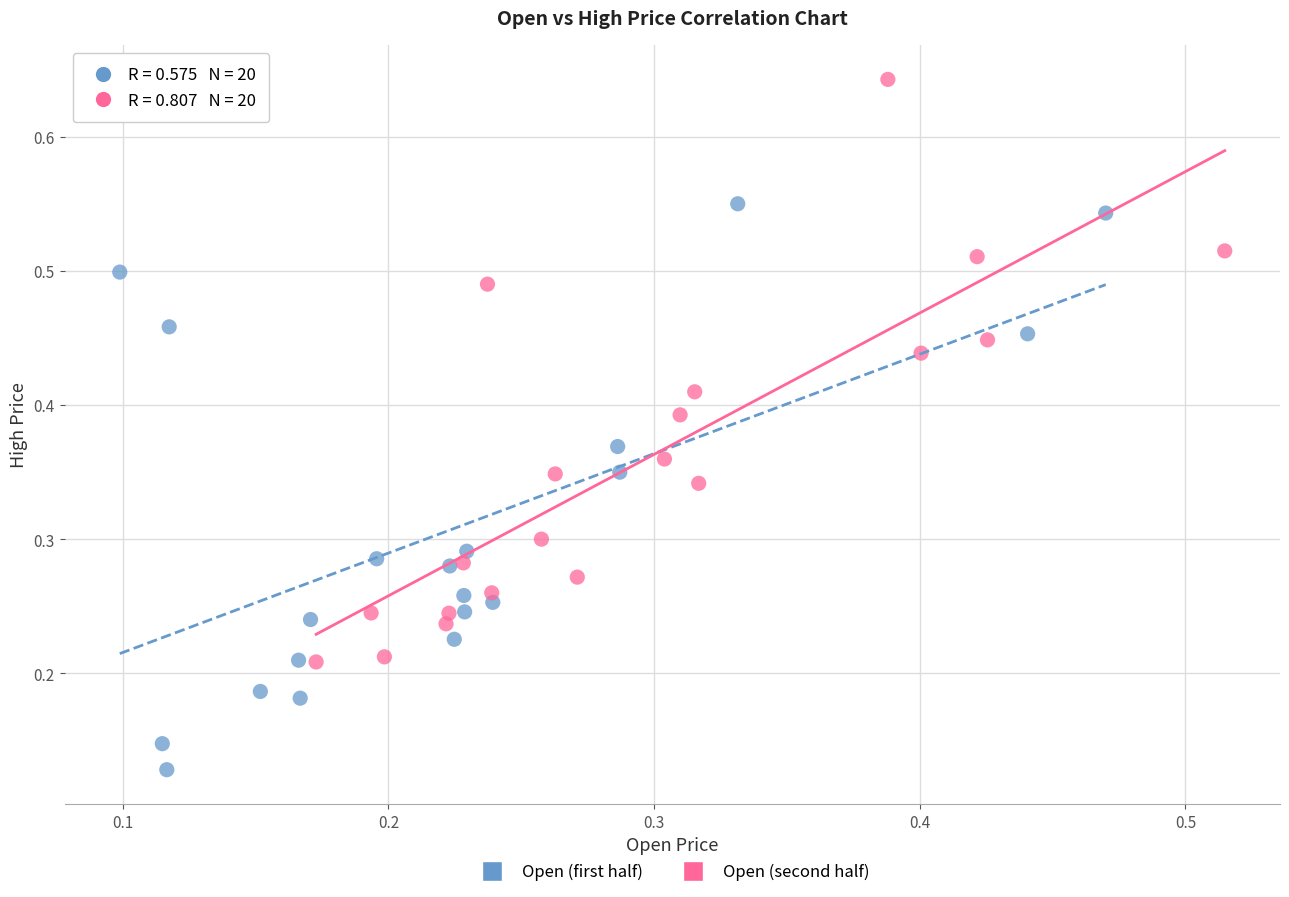

What are all the series names shown in the legend?

Open (first half), Open (second half)